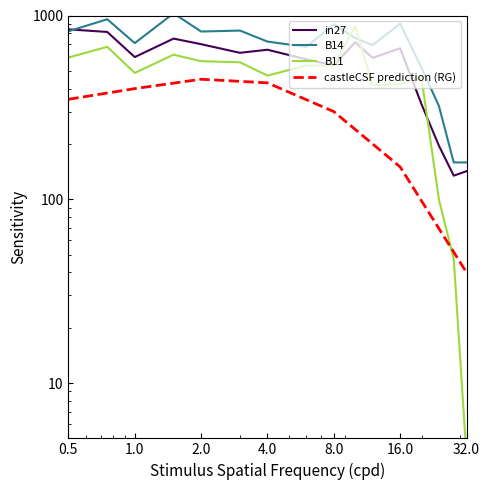

The B11 series shows 256.0 at 1.0. True or false?

False